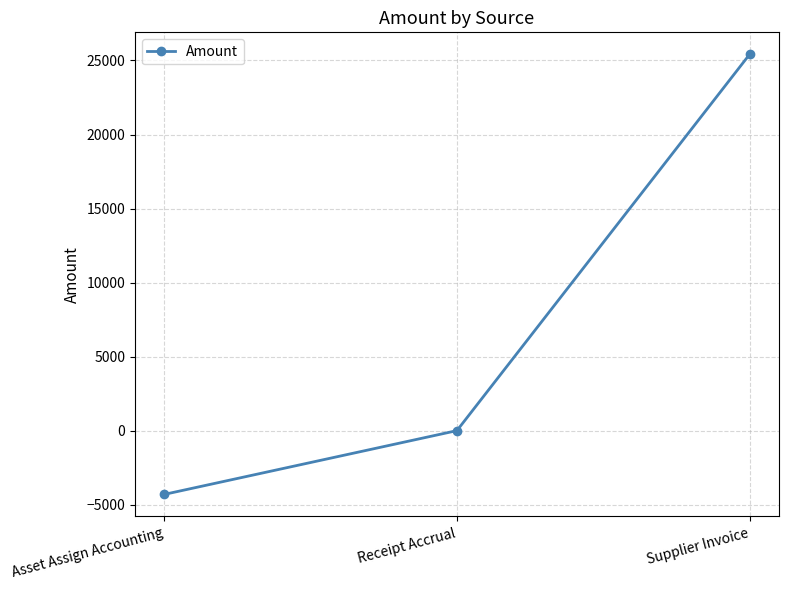

What is the minimum value shown in the chart?

-4307.6